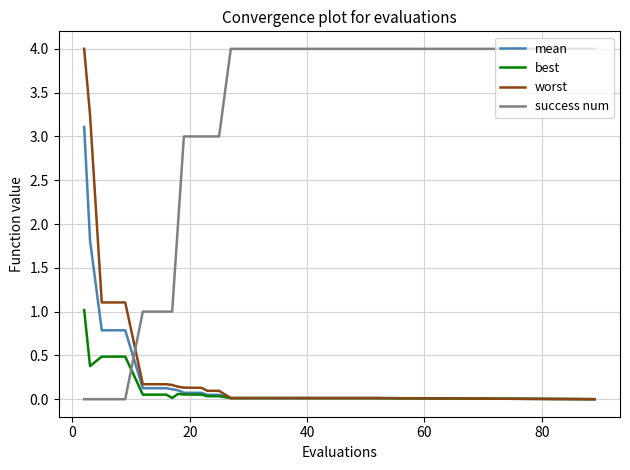

After their last crossing, which series has the higher values: success num or best?

success num